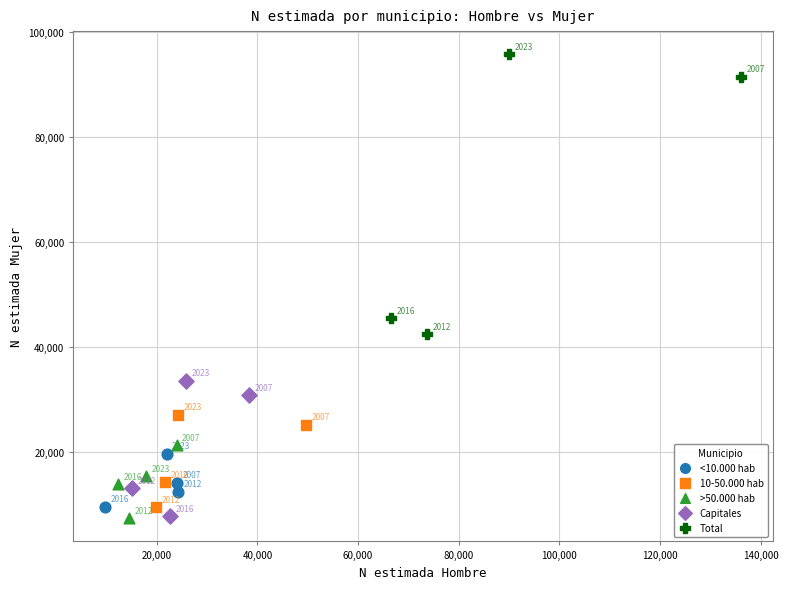

Which series reaches the maximum Y coordinate?

Total